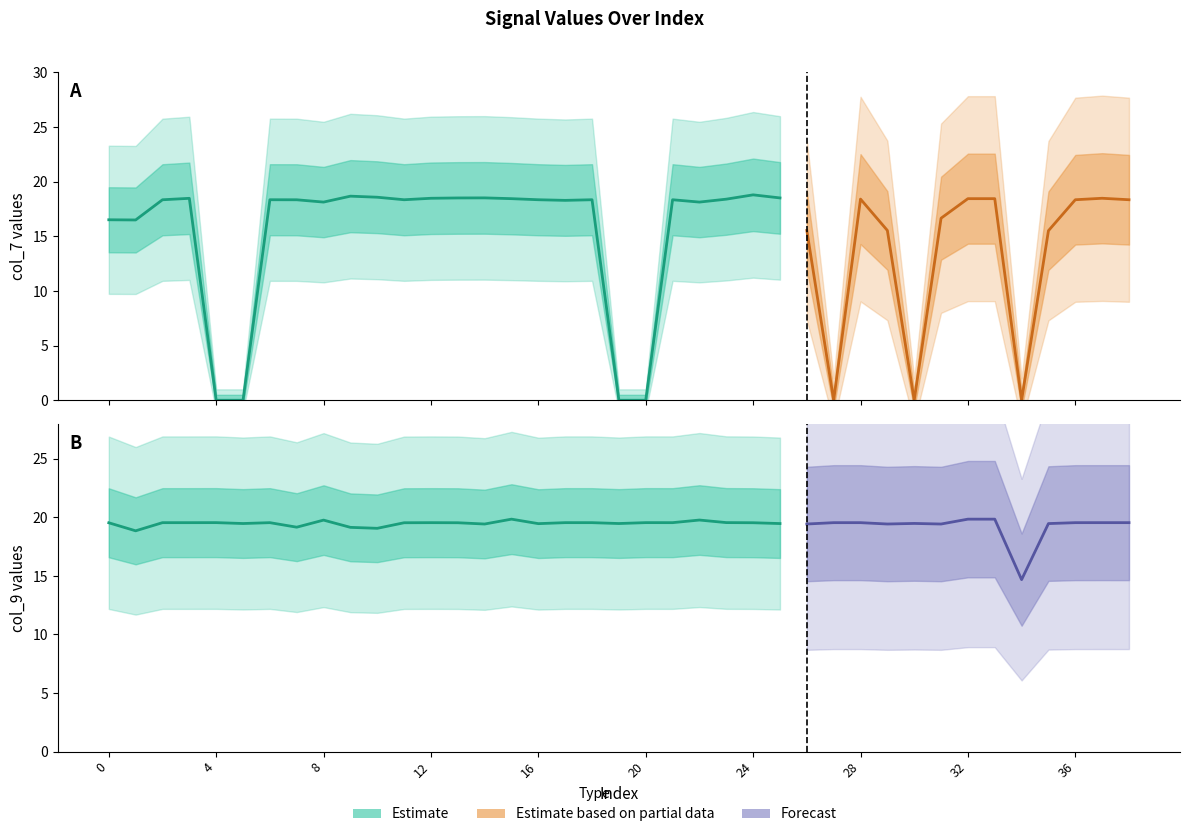

At which label does col_9 reach its peak?

15